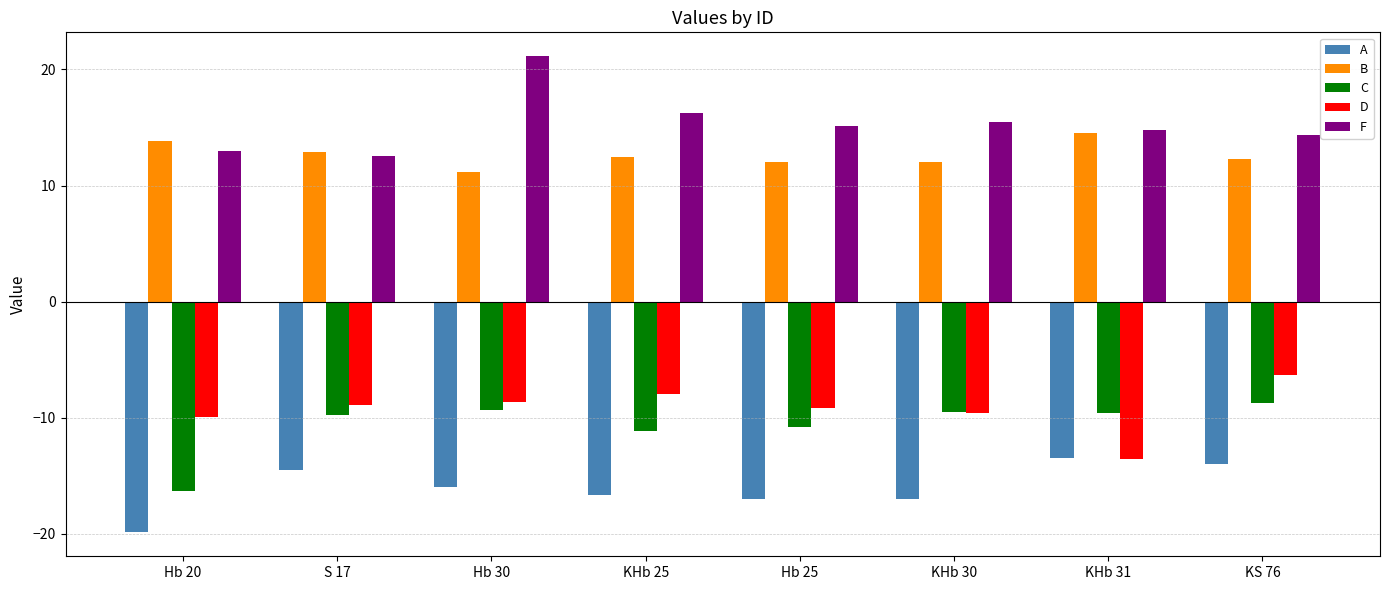

Rank the series by their maximum value, from lowest to highest.

A, C, D, B, F